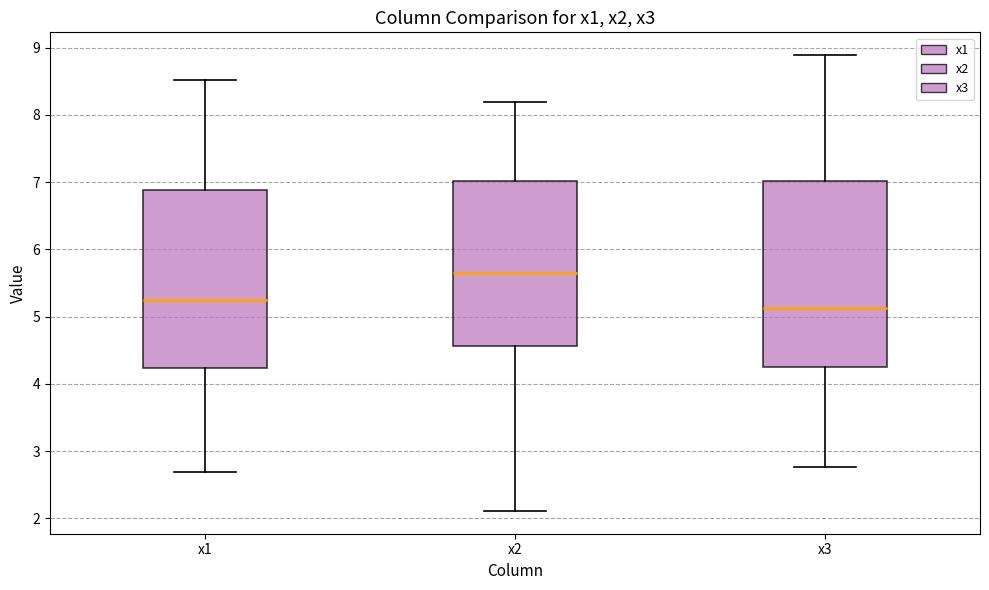

Reading left to right, read every box against the y-axis: the position of its median line, the range the box covers, and the ends of its whiskers. The values are not printed on the chart, so give them approximately, as read against the axis.

x1: median 5.3, box 4.2 to 6.9, whiskers 2.7 to 8.5
x2: median 5.6, box 4.6 to 7.0, whiskers 2.1 to 8.2
x3: median 5.1, box 4.3 to 7.0, whiskers 2.8 to 8.9